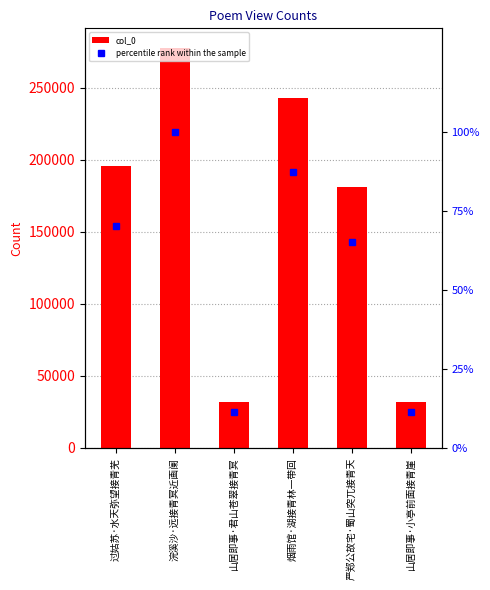

Reading left to right, list all the values displayed in this chart.

col_0: 195511.0	277538.0	31841.0	242681.0	181152.0	31586.0
percentile rank within the sample: 70.4	100.0	11.5	87.4	65.3	11.4